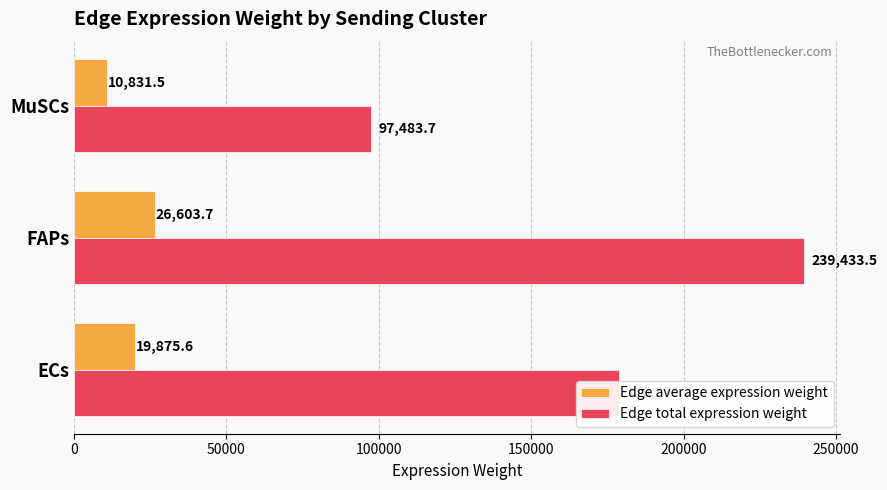

Between ECs and FAPs, which series saw the biggest shift?

Edge total expression weight